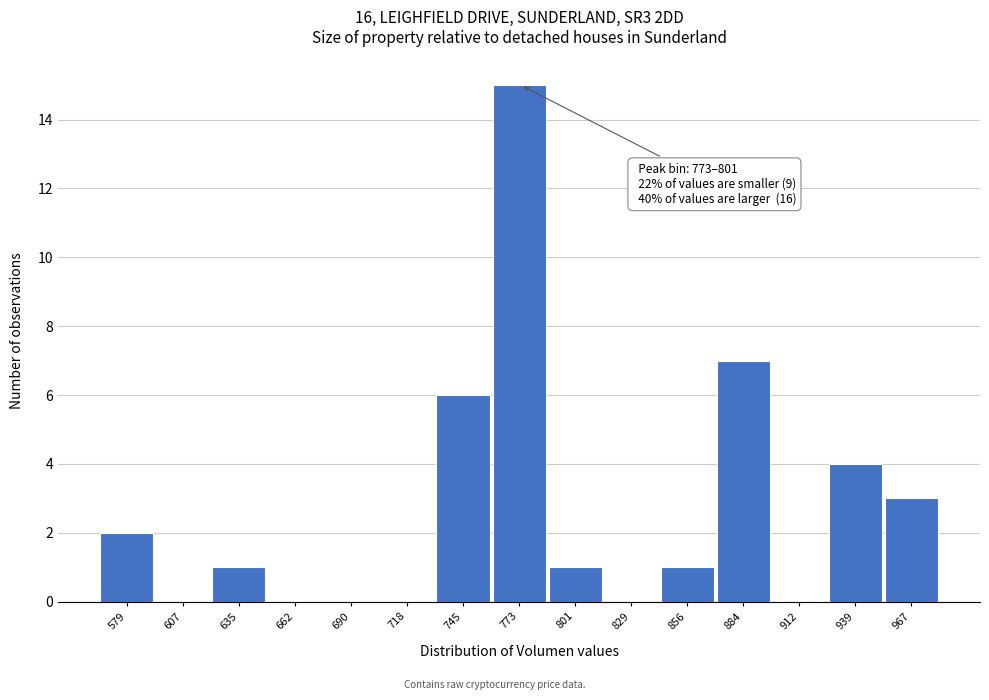

Reading right to left, list all the values displayed in this chart.

967=3	939=4	912=0	884=7	856=1	829=0	801=1	773=15	745=6	718=0	690=0	662=0	635=1	607=0	579=2